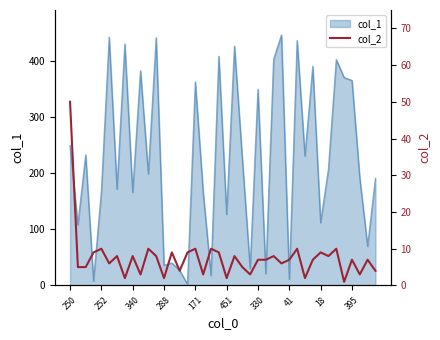

Count the number of values greater than 7.

18